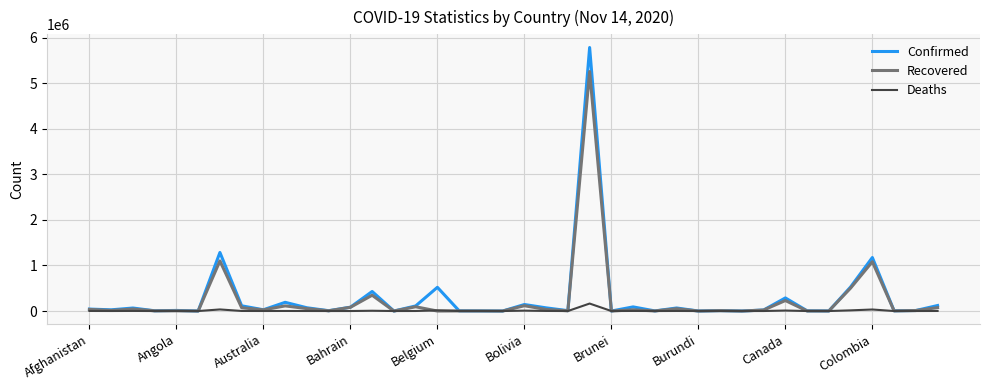

In Deaths, how many points are higher than both neighbors (excluding endpoints)?

13